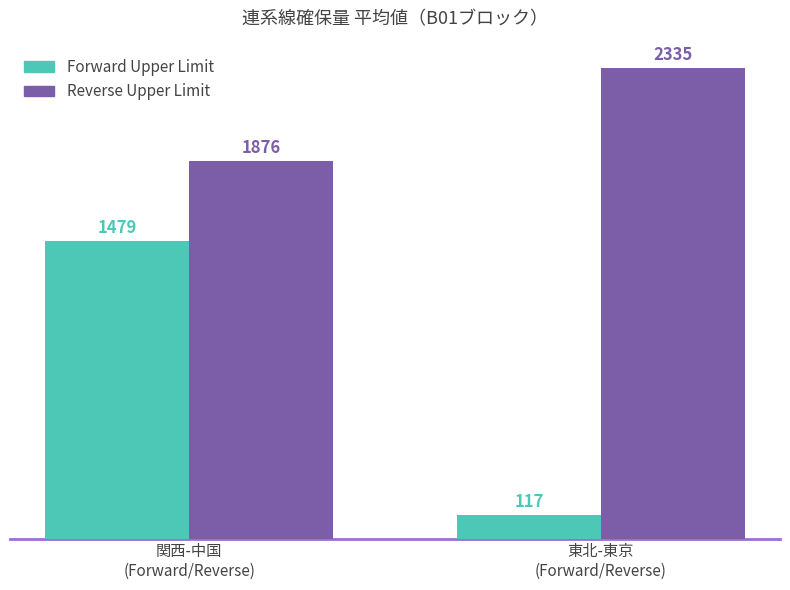

Rank the series by their average value, from lowest to highest.

Forward Upper Limit, Reverse Upper Limit